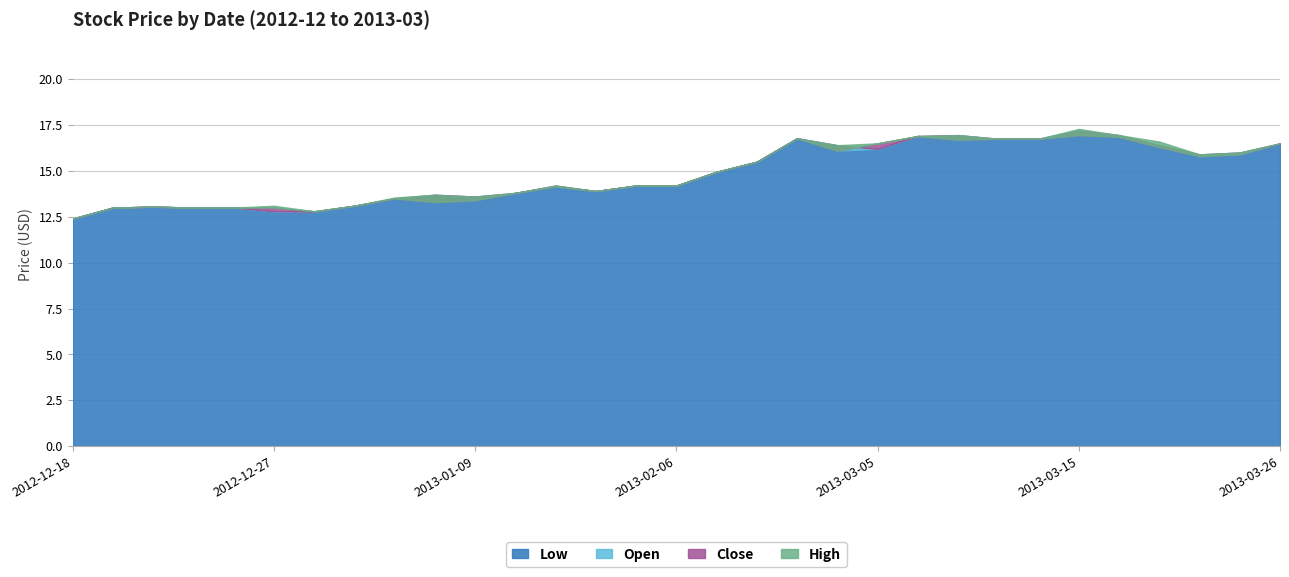

True or false: Open has more than 2 interior local peaks.

True